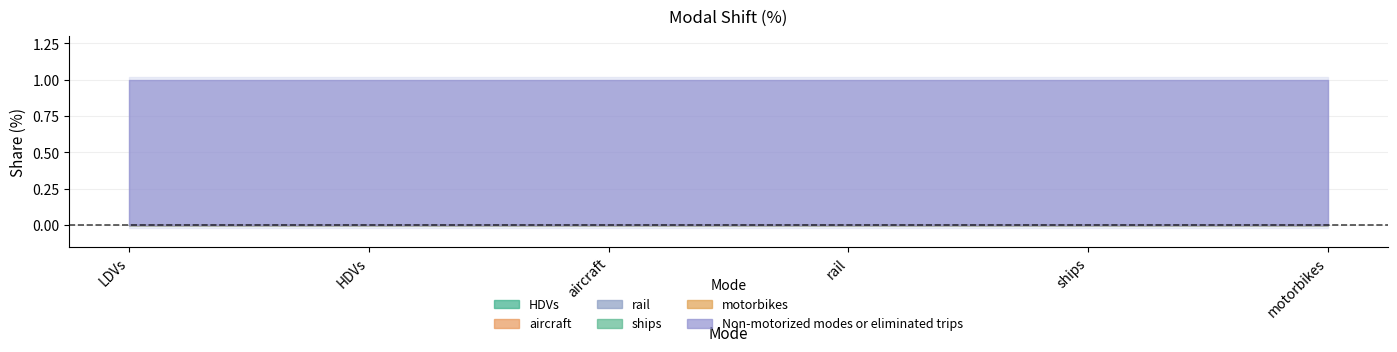

True or false: ships has more than 1 interior local peaks.

False